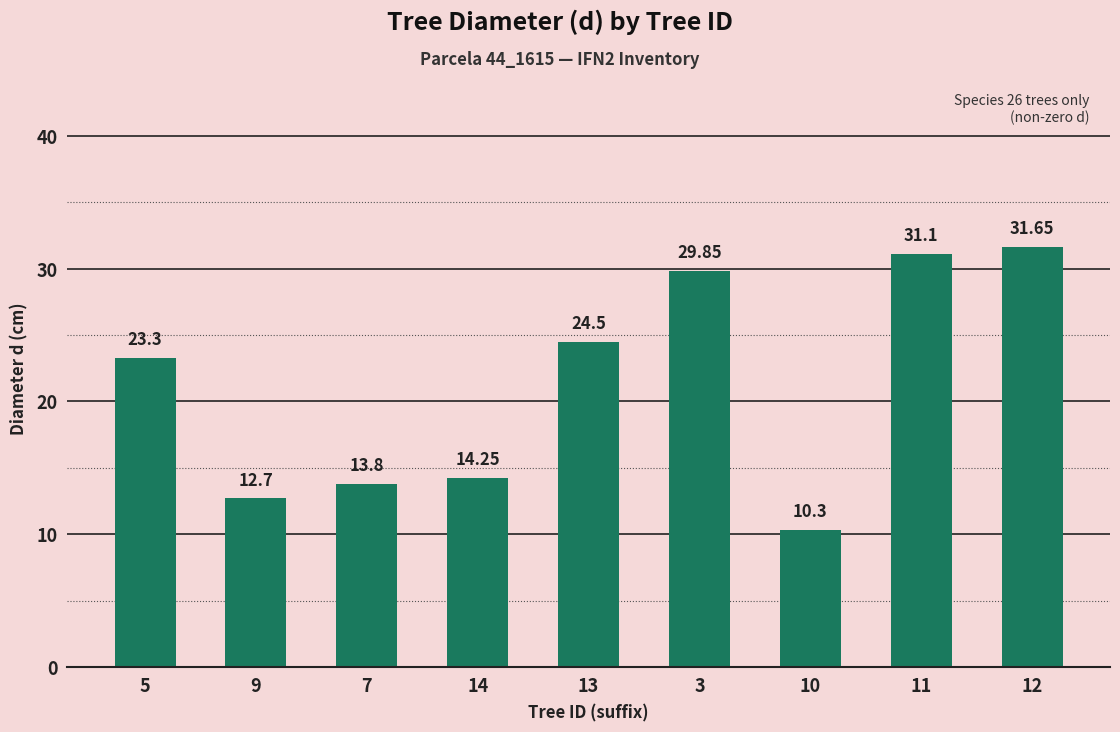

Rank the categories by value from lowest to highest.

10, 9, 7, 14, 5, 13, 3, 11, 12